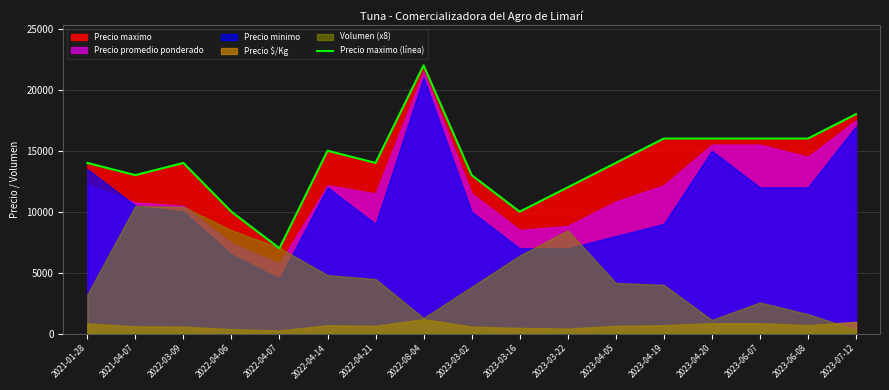

Reading left to right, transcribe all the data shown in this chart.

2021-01-28=14000	2021-04-07=13000	2022-03-09=14000	2022-04-06=10000	2022-04-07=7000	2022-04-14=15000	2022-04-21=14000	2022-08-04=22000	2023-03-02=13000	2023-03-16=10000	2023-03-22=12000	2023-04-05=14000	2023-04-19=16000	2023-04-20=16000	2023-06-07=16000	2023-06-08=16000	2023-07-12=18000